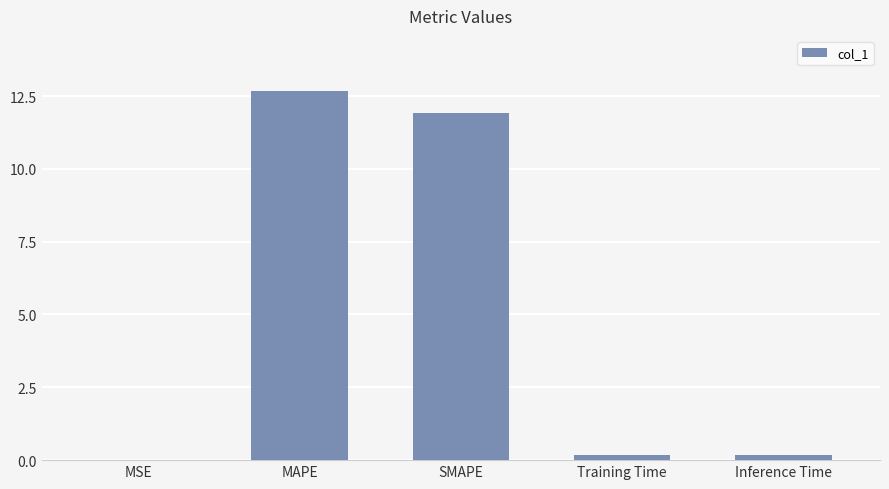

What is the sum of all values?

24.9